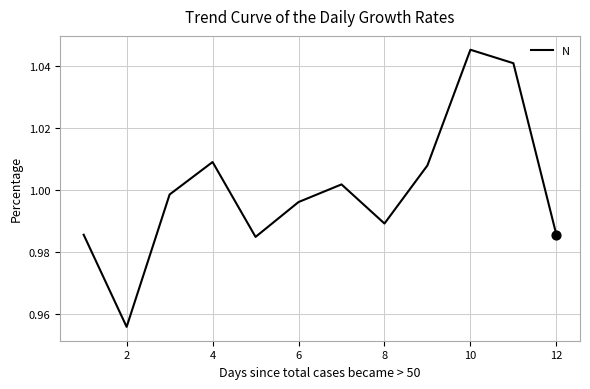

Does the chart have visible grid lines?

Yes